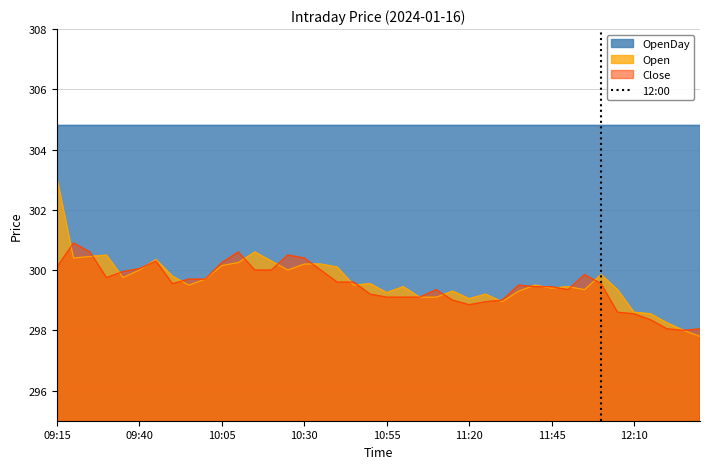

At which label does Open reach its peak?

09:15